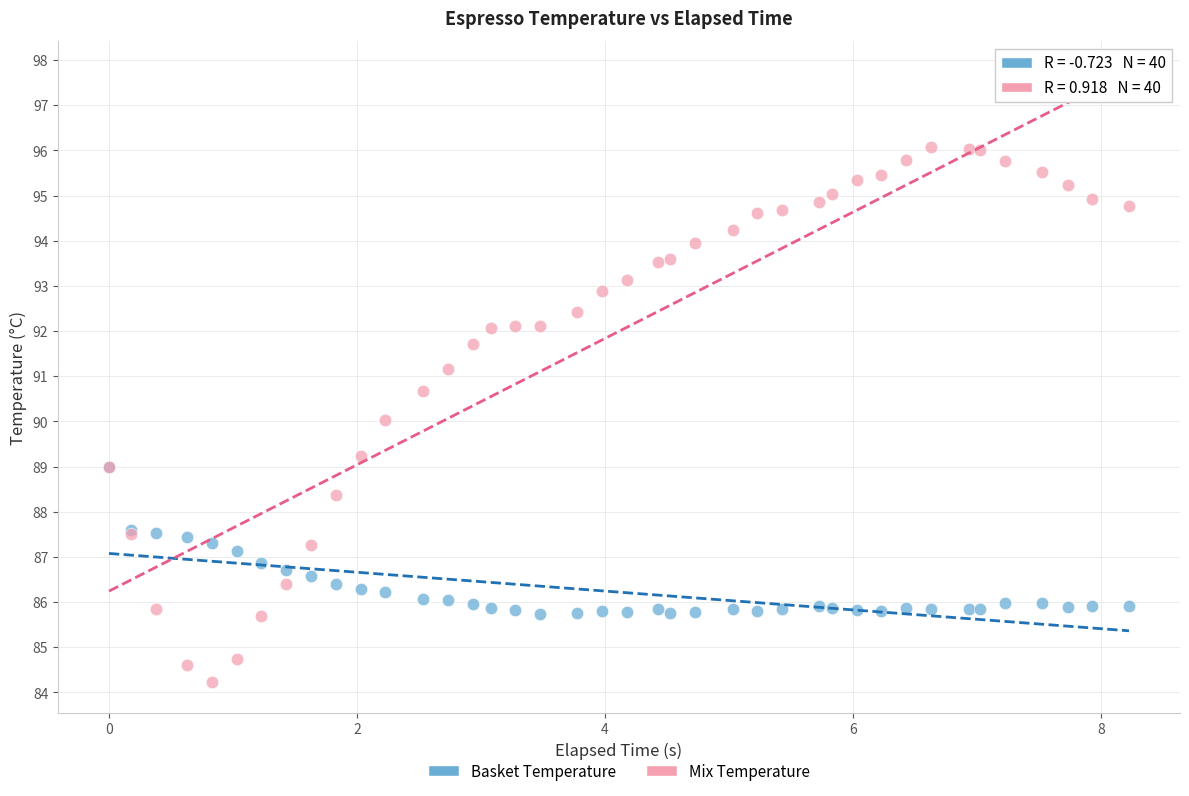

Which series has the largest Y range (max minus min)?

Mix Temperature